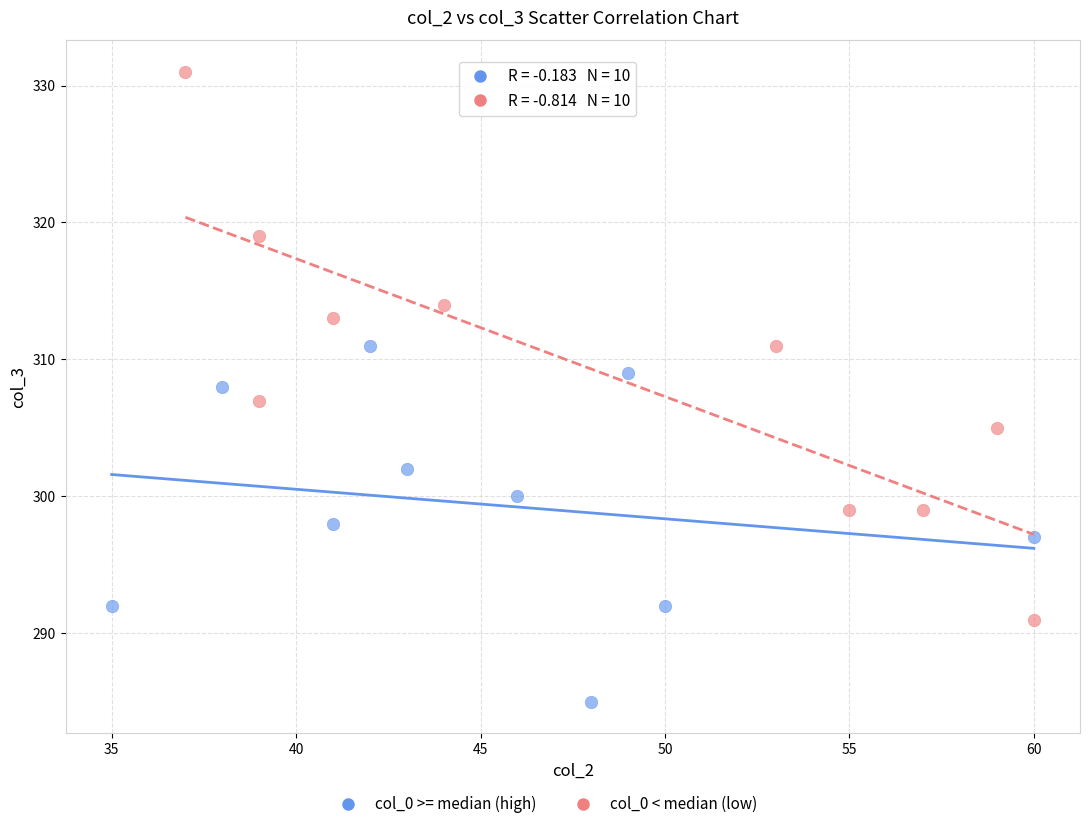

Which series contains the highest Y value?

col_0 < median (low)